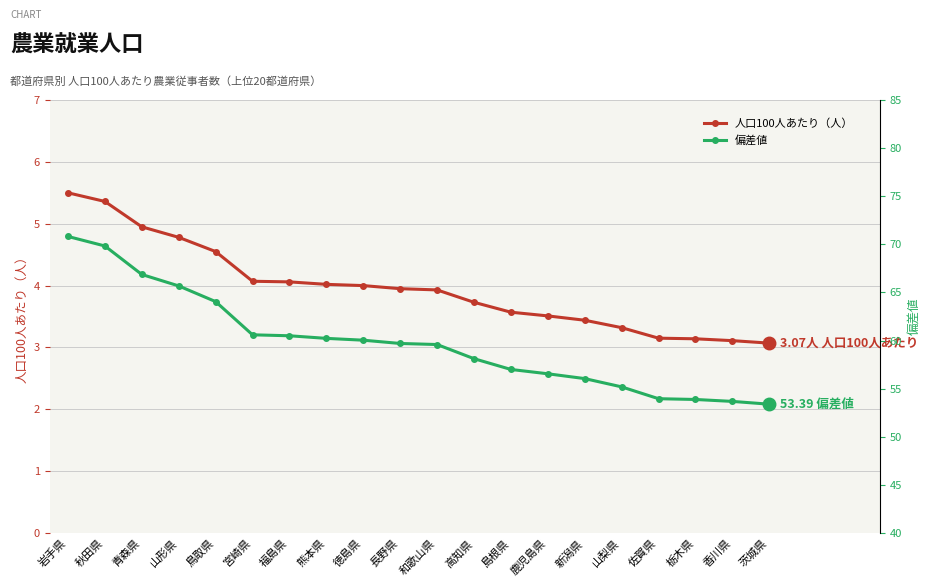

True or false: 偏差値 has a value of 109.9 at 鳥取県.

False